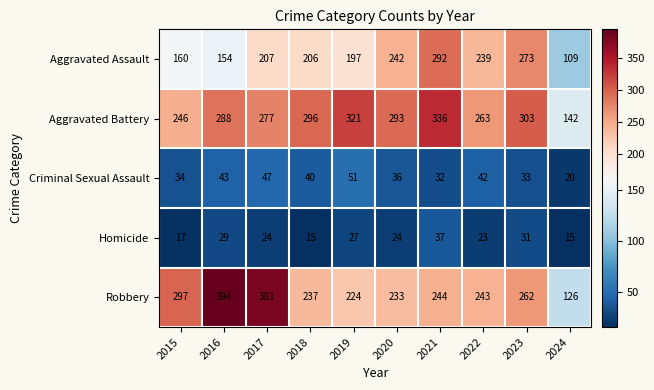

Count the number of data series in this chart.

5